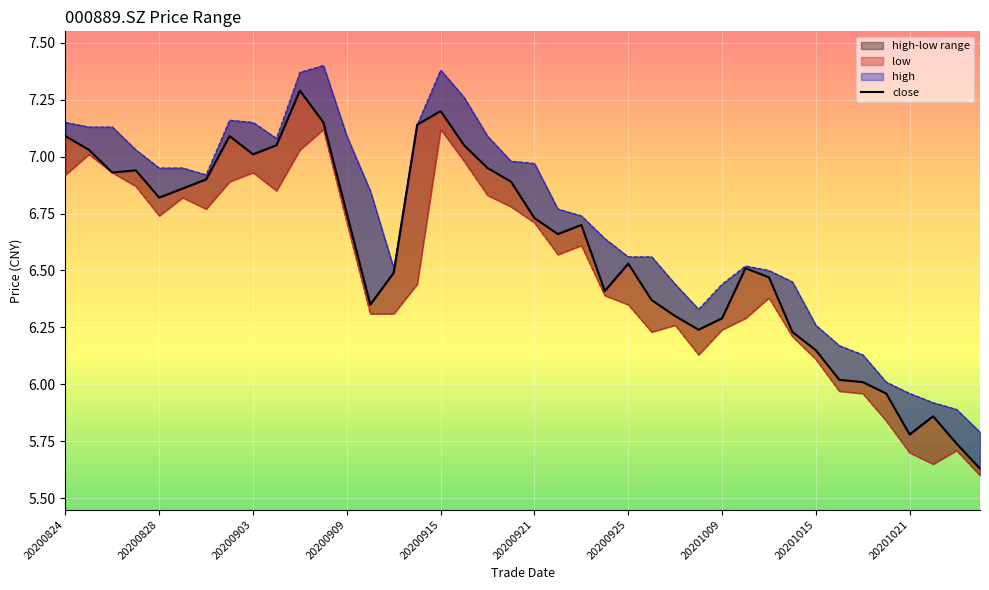

Read the value at 13.

6.3